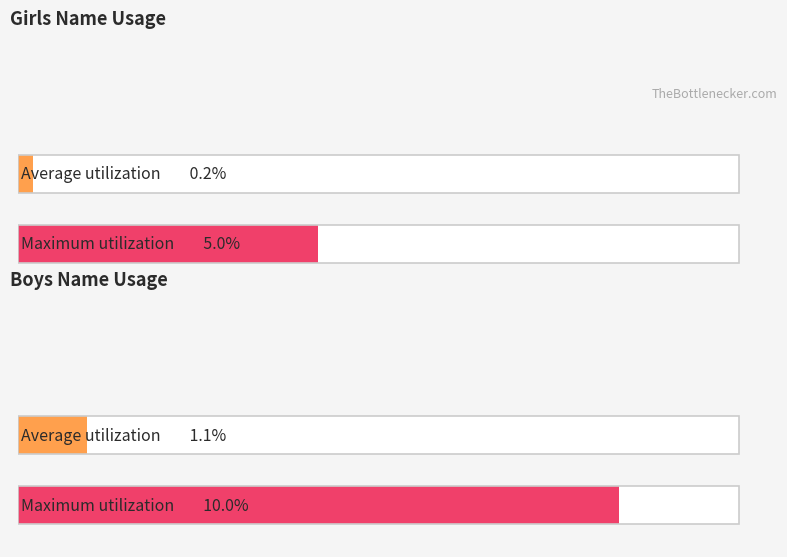

What are all the series names shown in the legend?

Girls, Boys